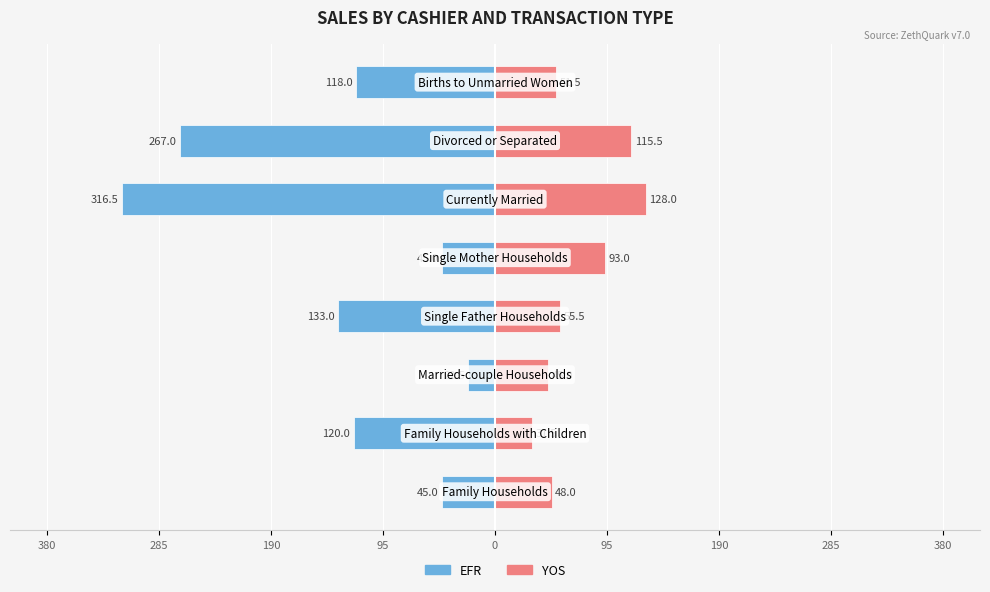

What is the maximum value for EFR?

-22.5